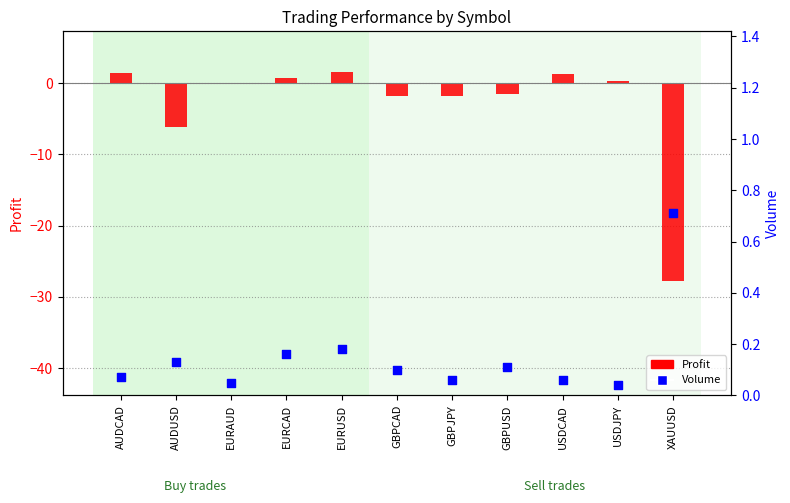

Is the value of Volume at EURUSD greater than the value of Profit at USDCAD?

No